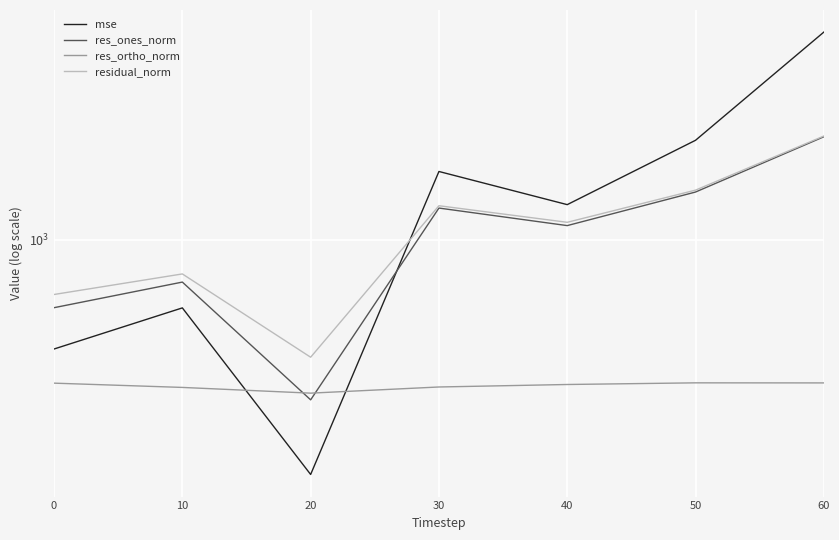

What is the maximum value shown in the chart?

6288.6